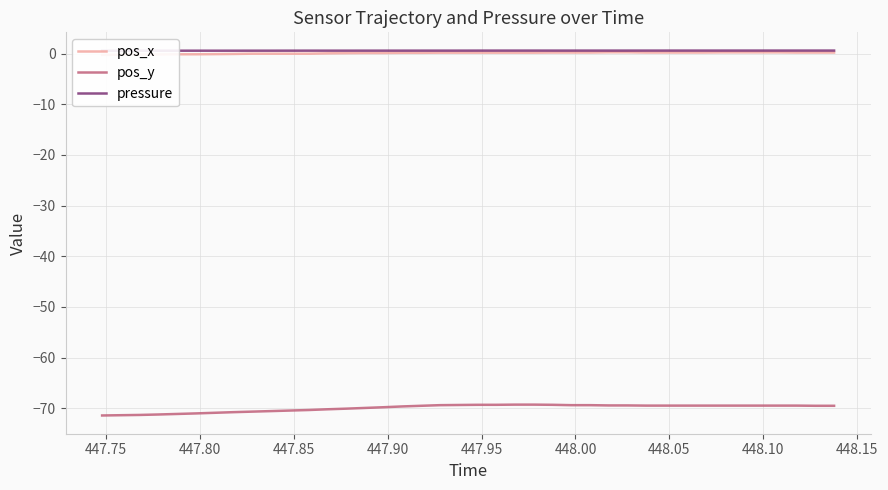

True or false: pressure and pos_x cross at least once.

False